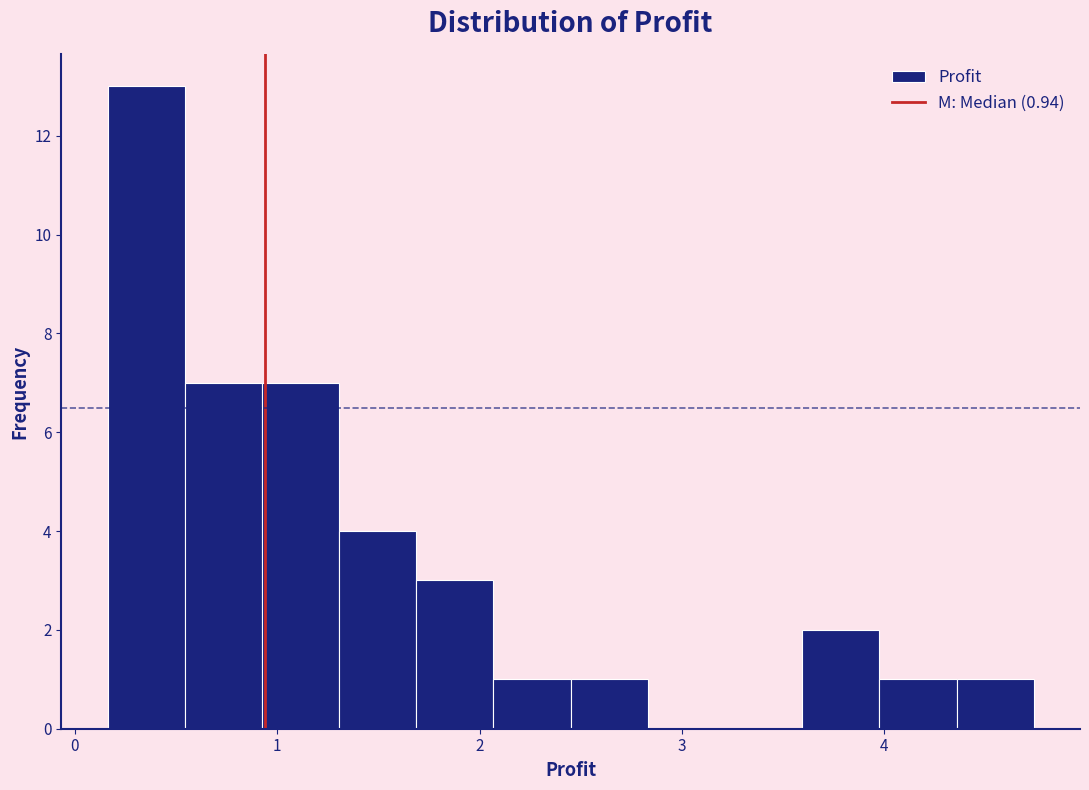

Read against the x-axis, roughly where is the centre of the tallest bar?

0.4